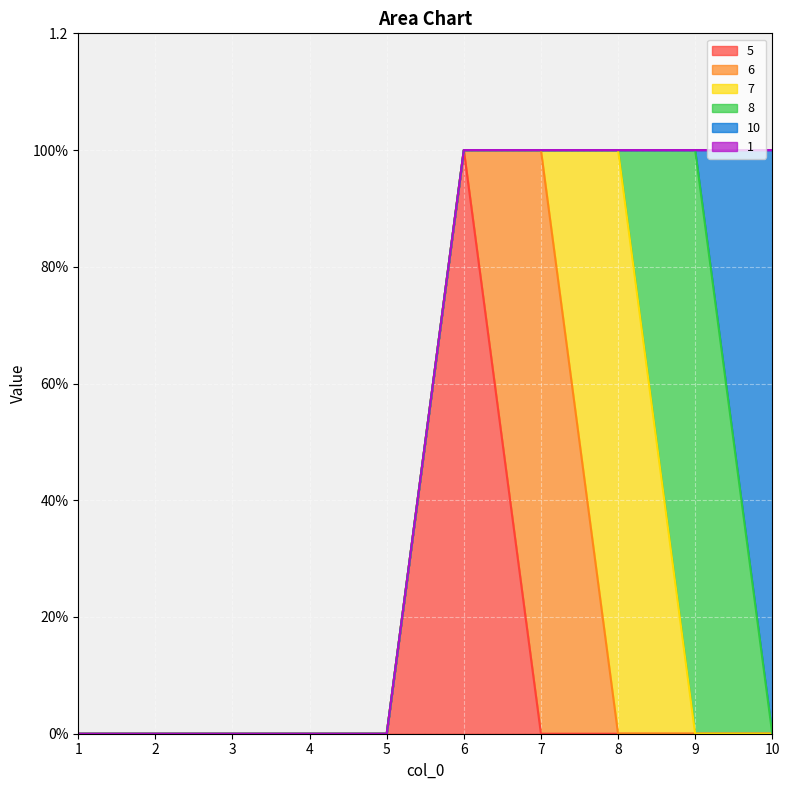

How many lines are shown in the chart?

6